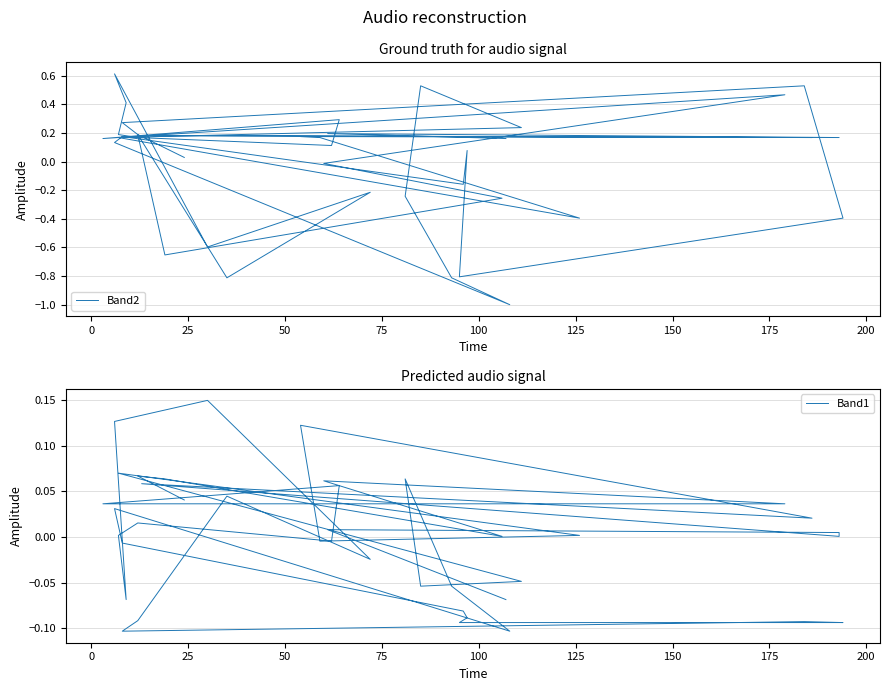

What are all the series names shown in the legend?

Band2, Band1